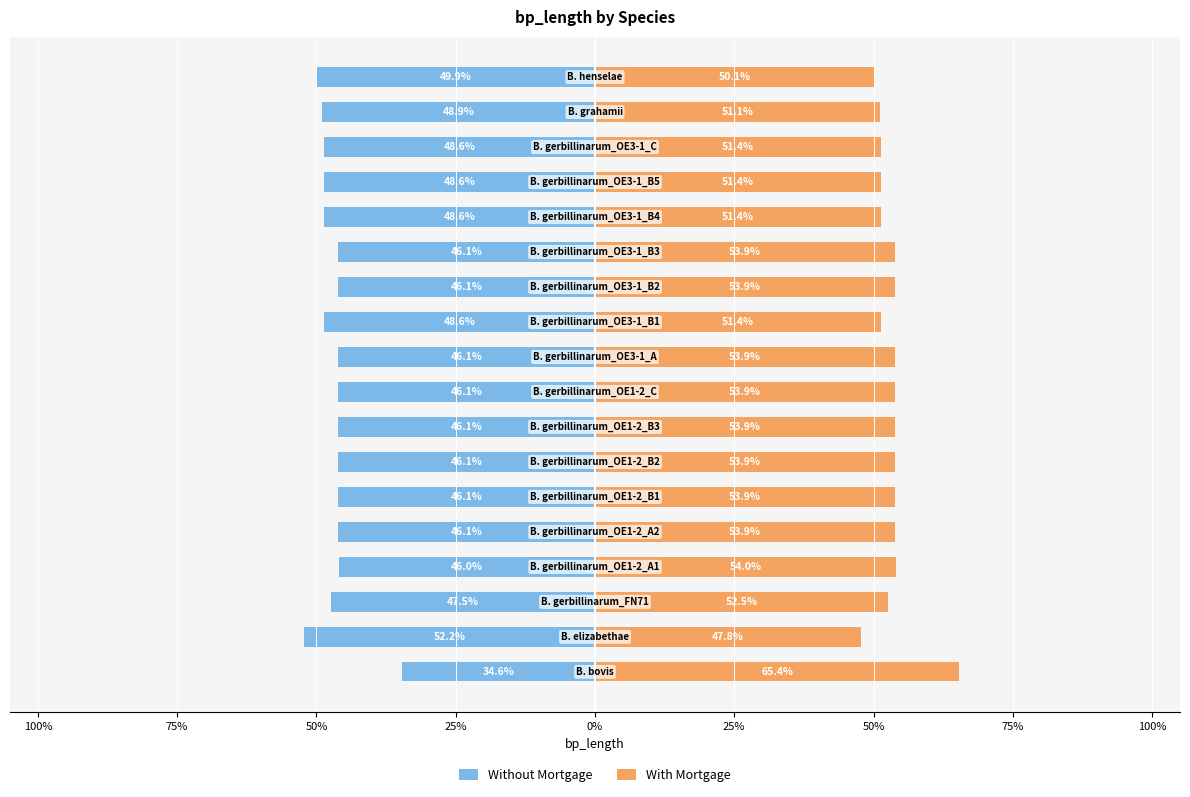

Is it true that Without Mortgage equals -49.9 at 17?

True